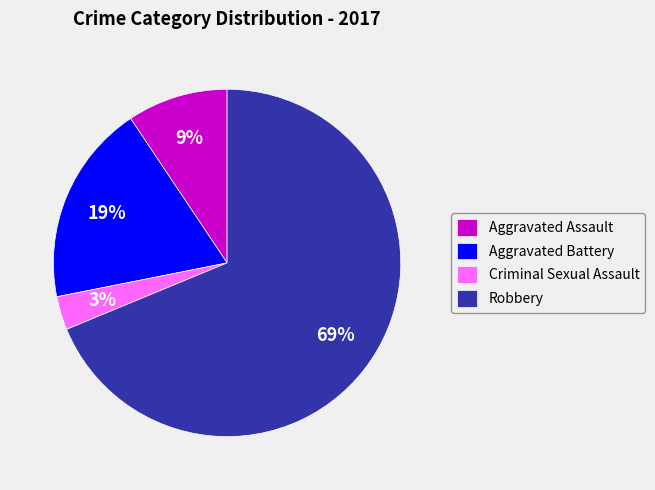

What is the smallest slice in the pie chart?

Criminal Sexual Assault